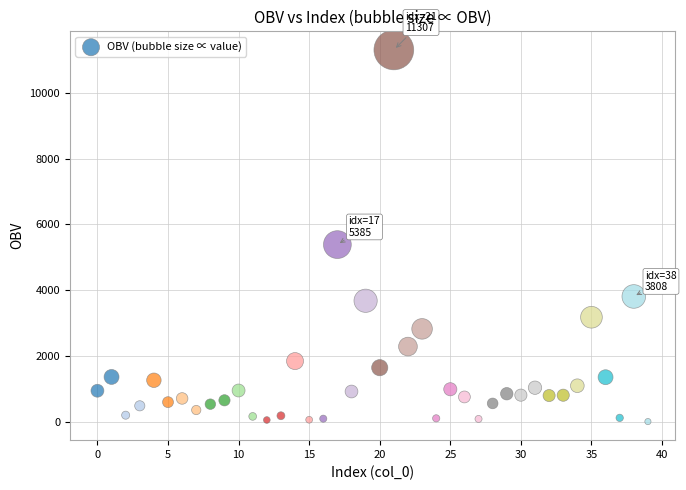

What is the range of Y values (max minus min)?

11305.2